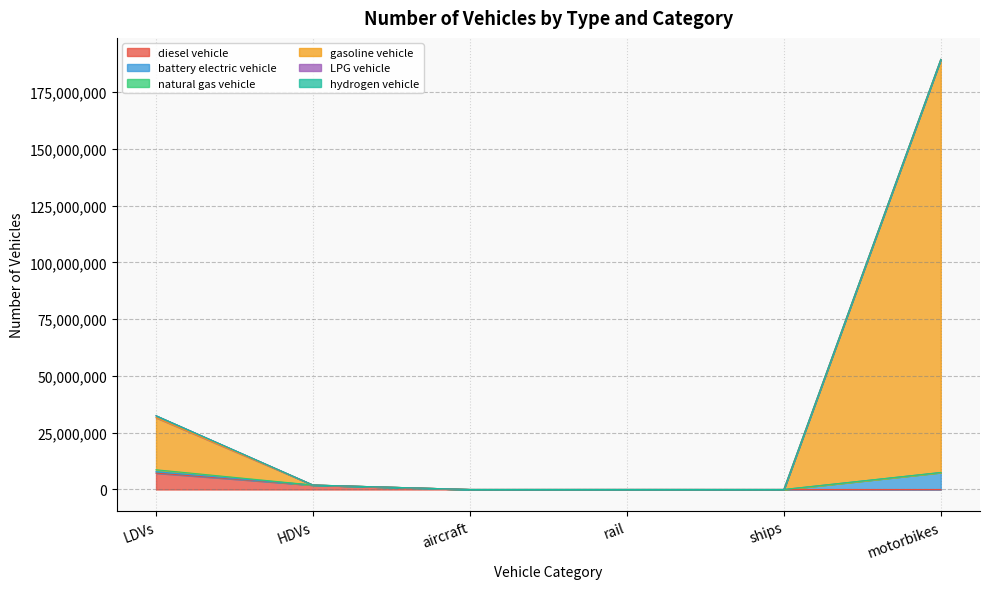

What is the difference between the highest and lowest values at LDVs?

25263399.7